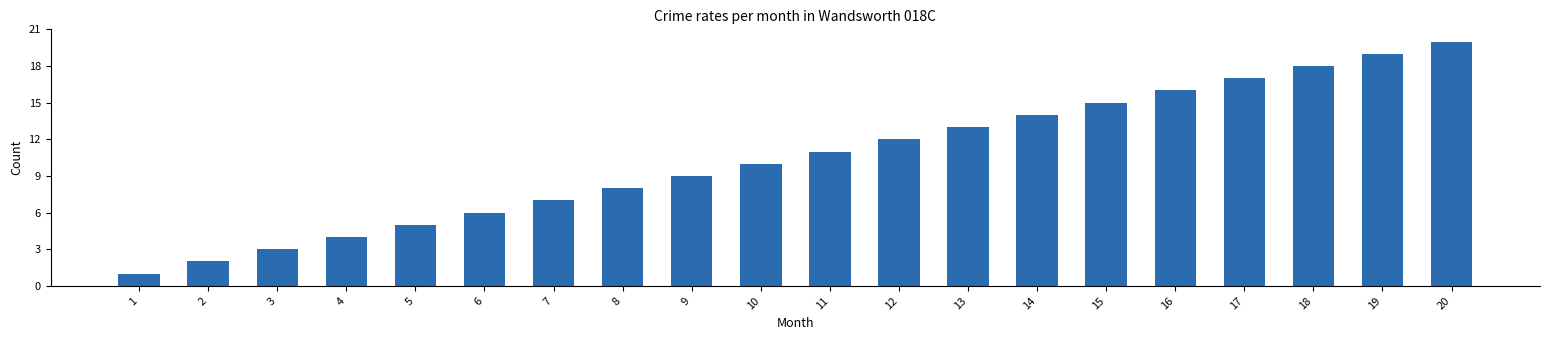

What is the sum of the values at 5 and 16?

21